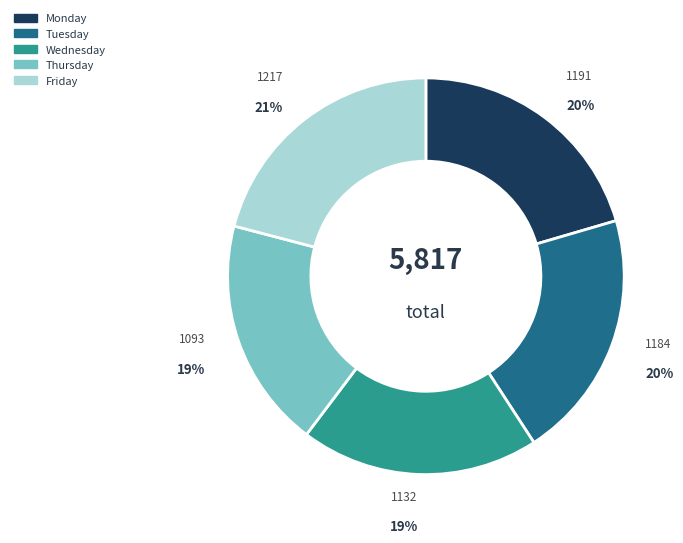

Which has a higher value, Monday or Wednesday?

Monday